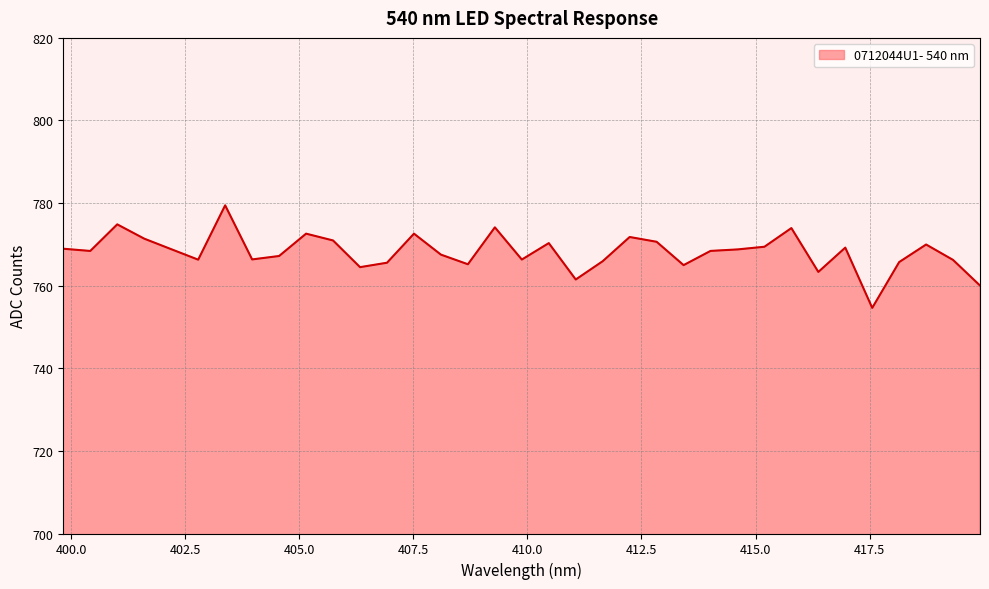

What is the greatest value displayed?

779.5